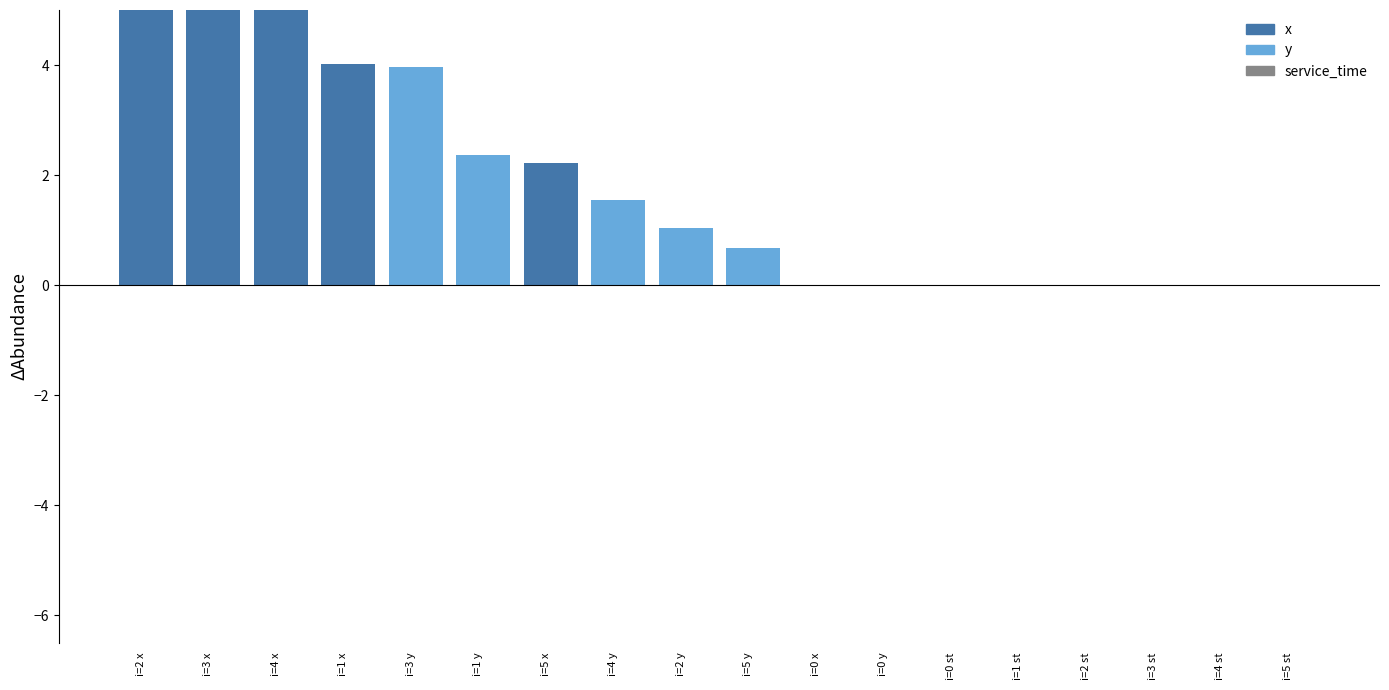

What are all the series names shown in the legend?

x, y, service_time